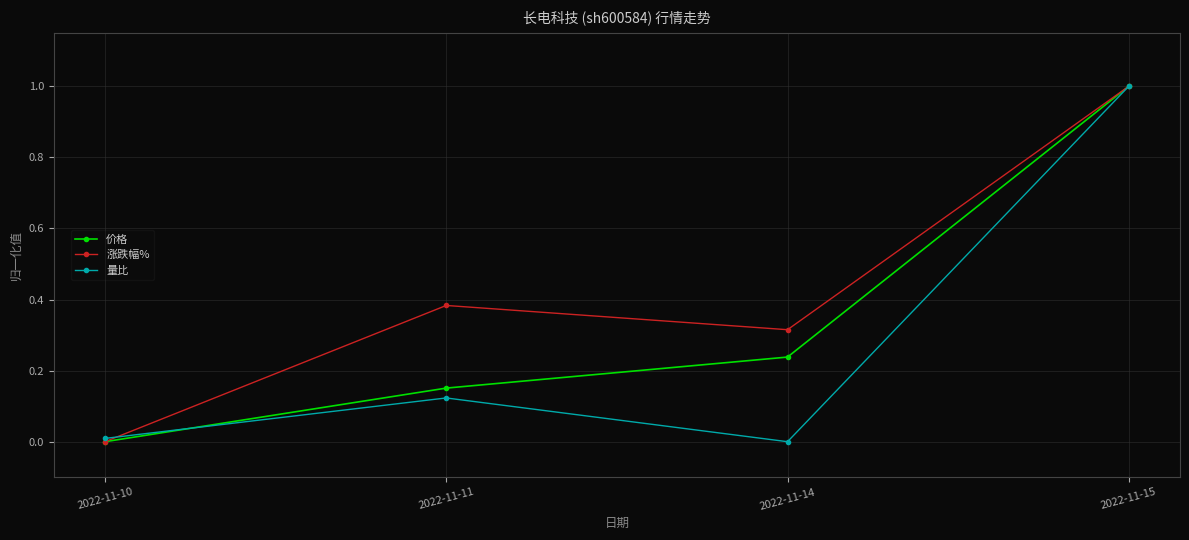

List the series in order of their overall mean, lowest first.

量比, 价格, 涨跌幅%